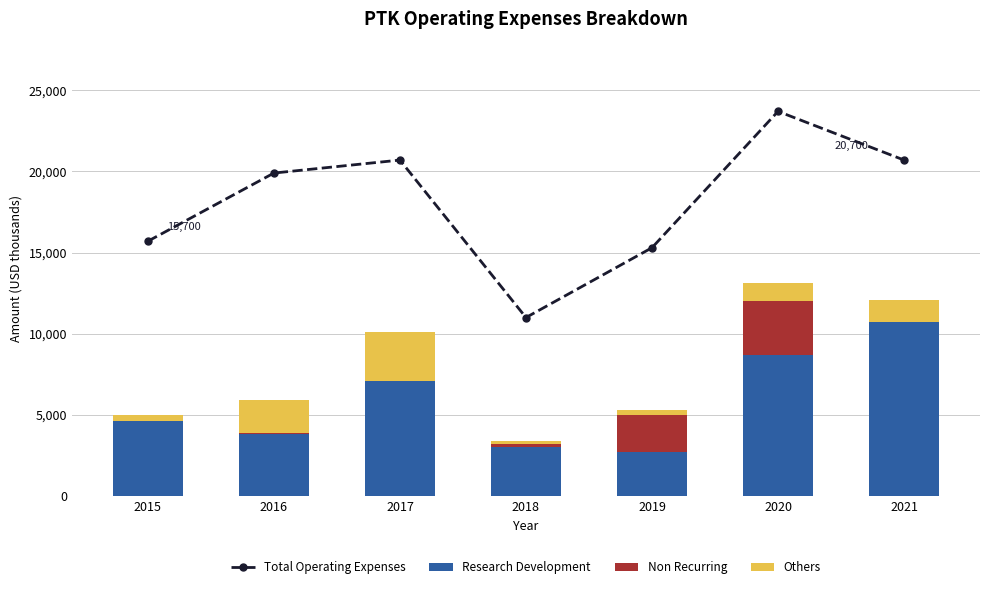

What is the difference between the Non Recurring values at 2019 and 2021?

2300